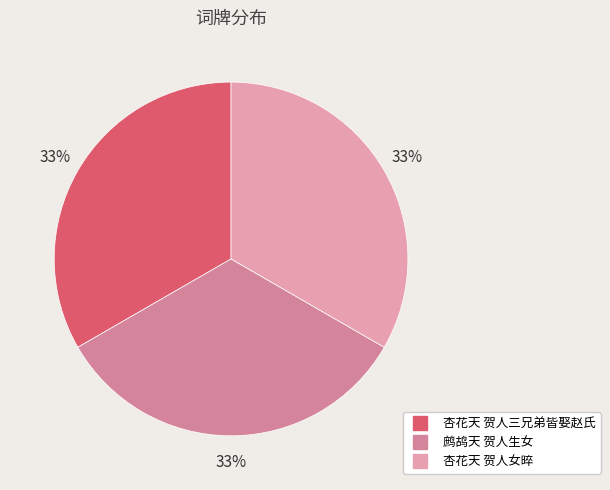

To the nearest percent, what is the average slice percentage?

33%